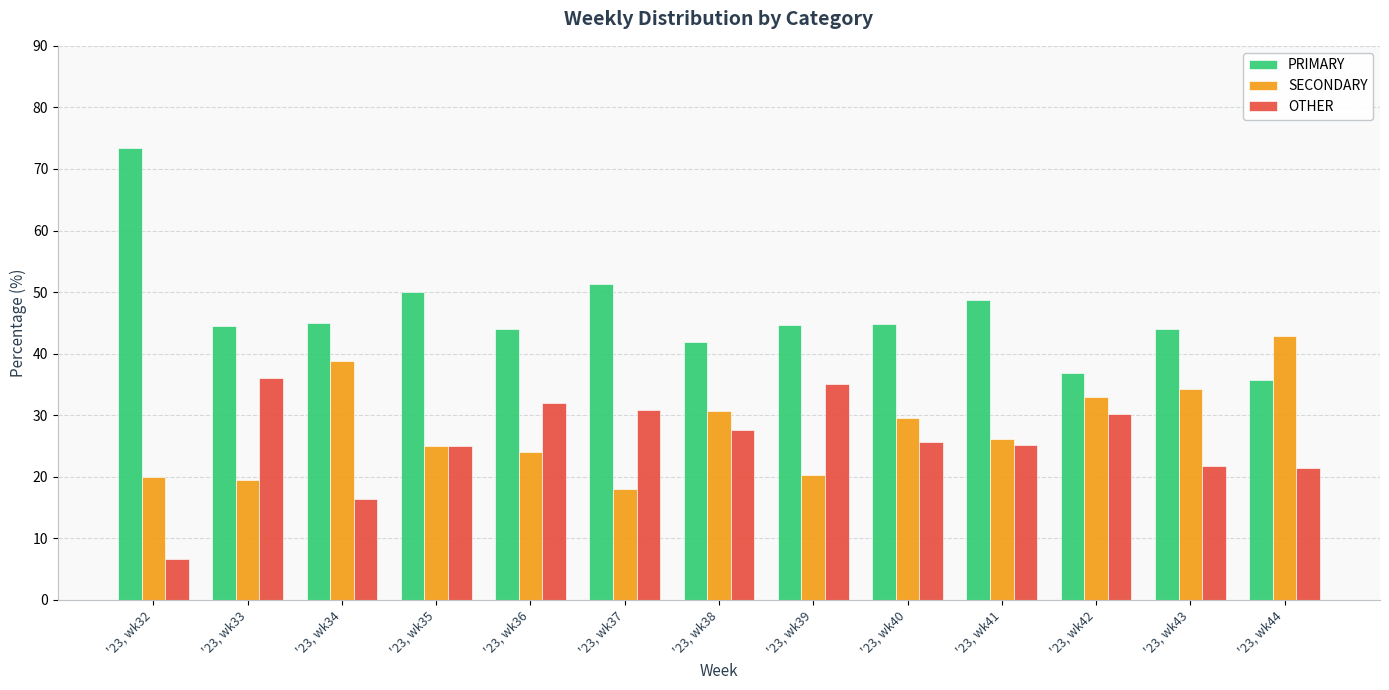

Are the bars horizontal?

No